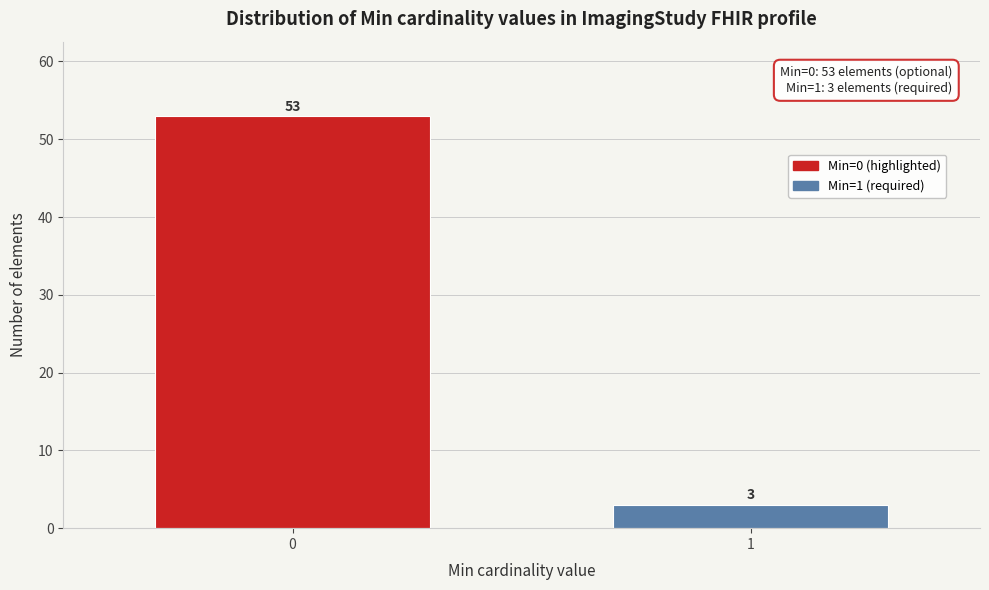

Reading left to right, extract all data points from this chart.

0=53	1=3